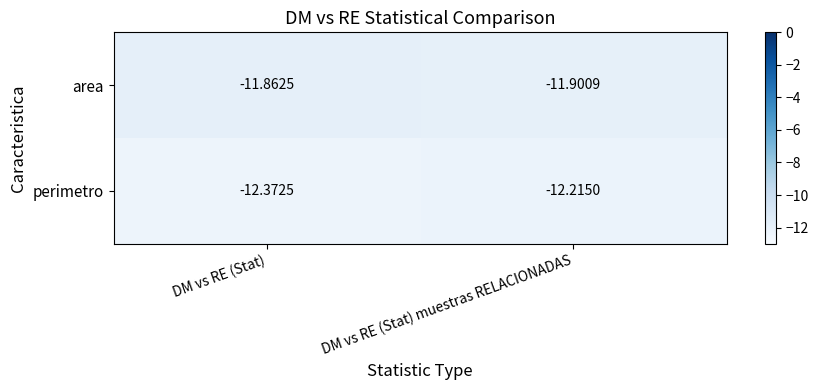

What is the difference between the highest and lowest values at DM vs RE (Stat) muestras RELACIONADAS?

0.3